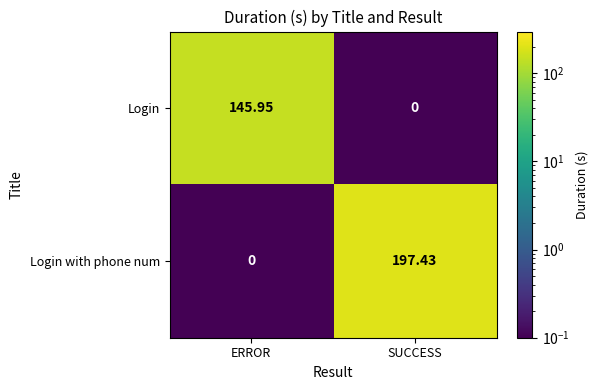

How many values in Login are above zero?

1